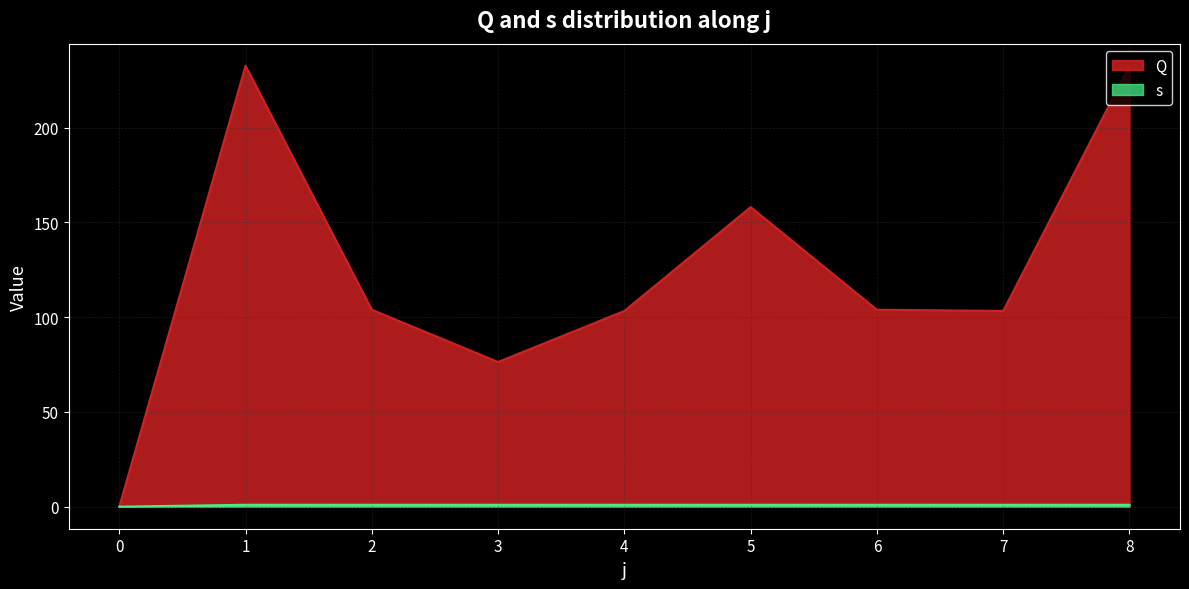

What is the average value of the s series?

0.9